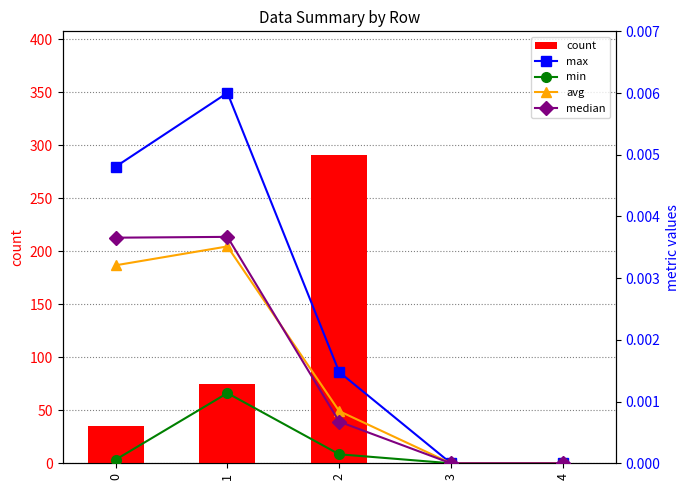

What are all the series names shown in the legend?

count, max, min, avg, median